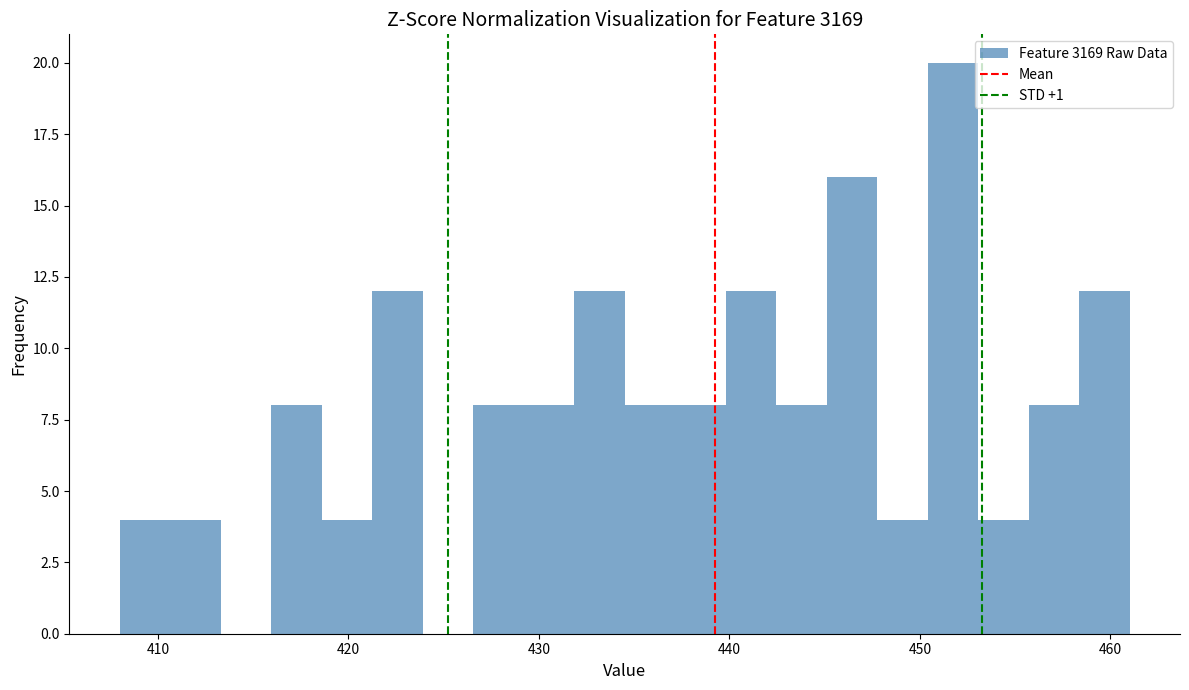

Around what value on the x-axis is the tallest bar? Give the approximate position of its centre, as read against the axis.

452